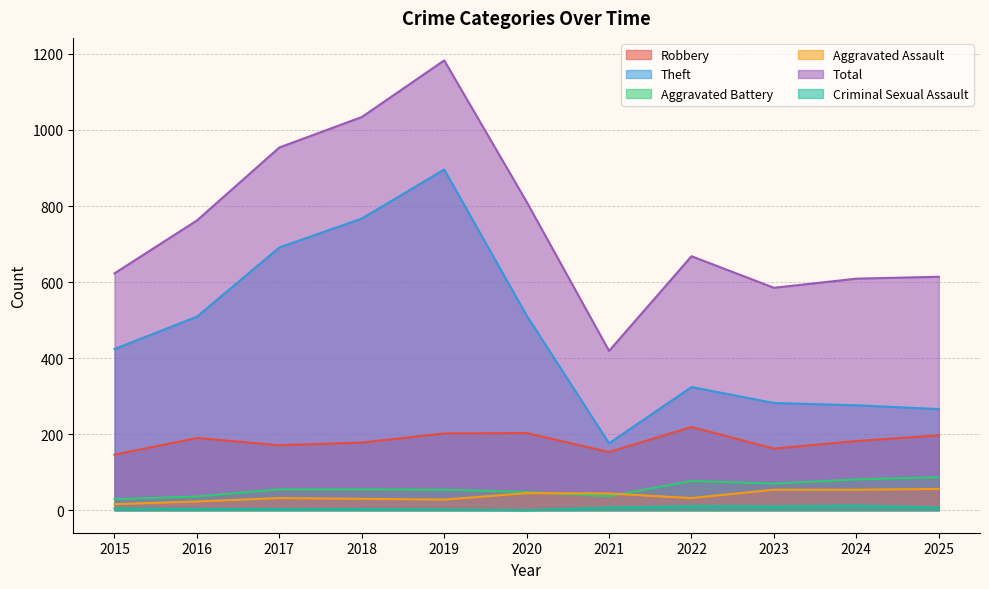

Rank the categories by Total value from lowest to highest.

2021, 2023, 2024, 2025, 2015, 2022, 2016, 2020, 2017, 2018, 2019